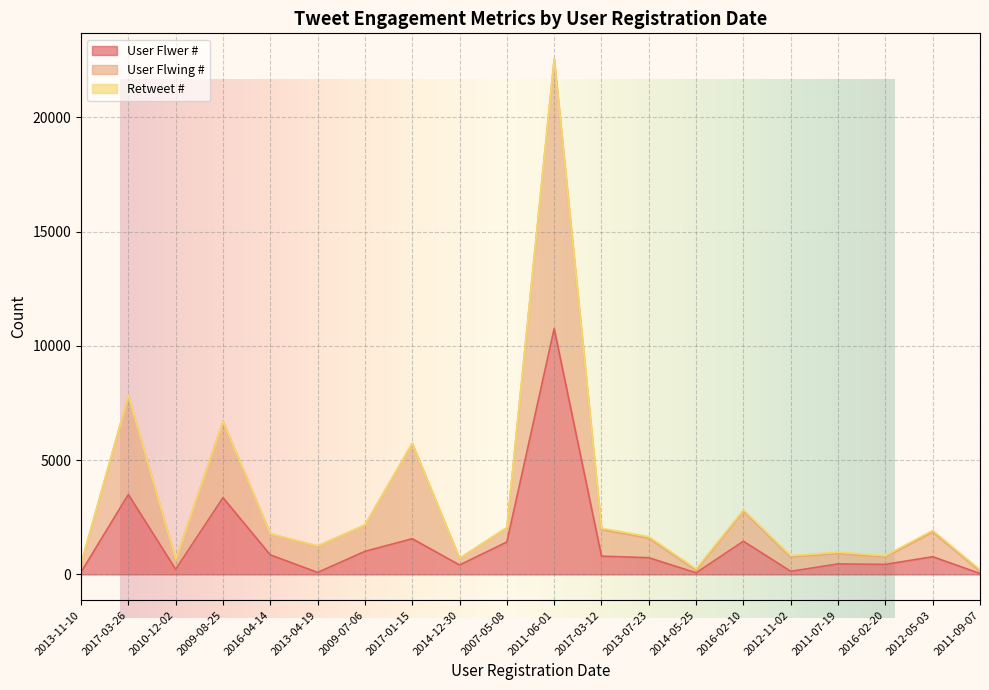

At how many categories does at least one series exceed 11080?

1